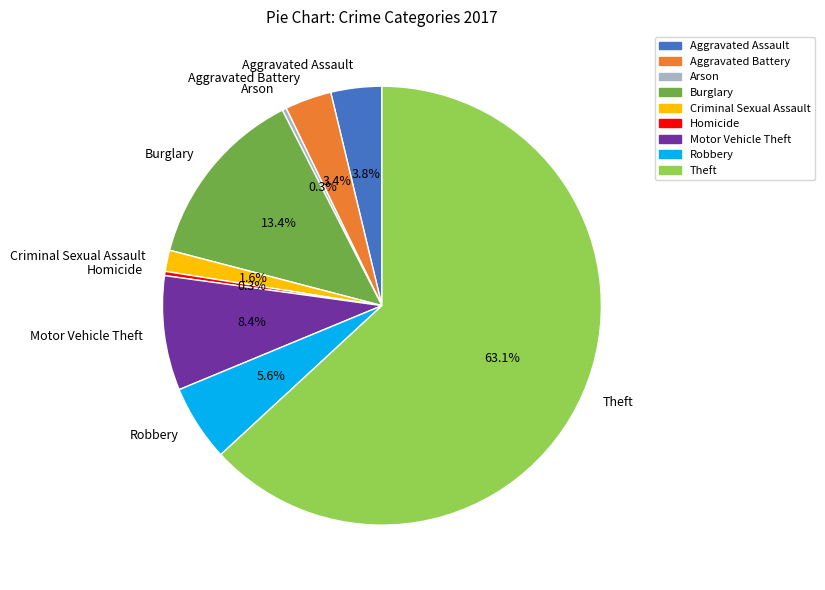

The Criminal Sexual Assault slice represents 2% of the pie. True or false?

True